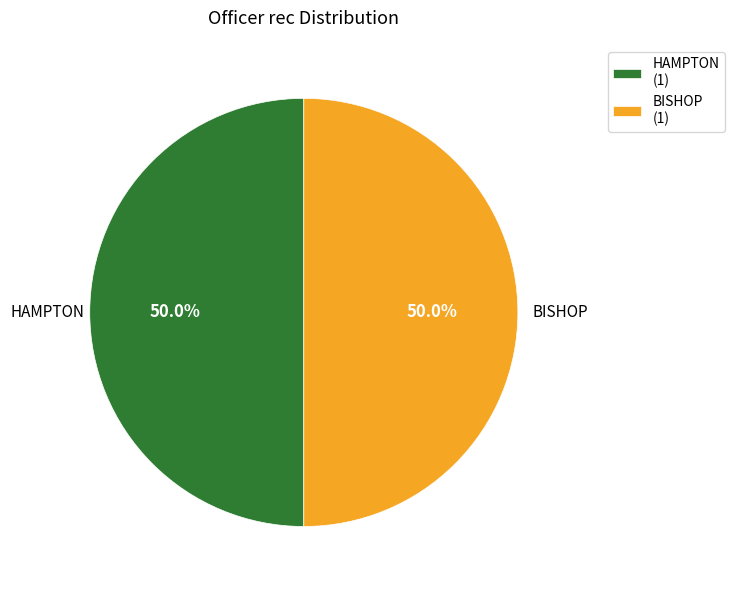

How many slices are in this pie chart?

2